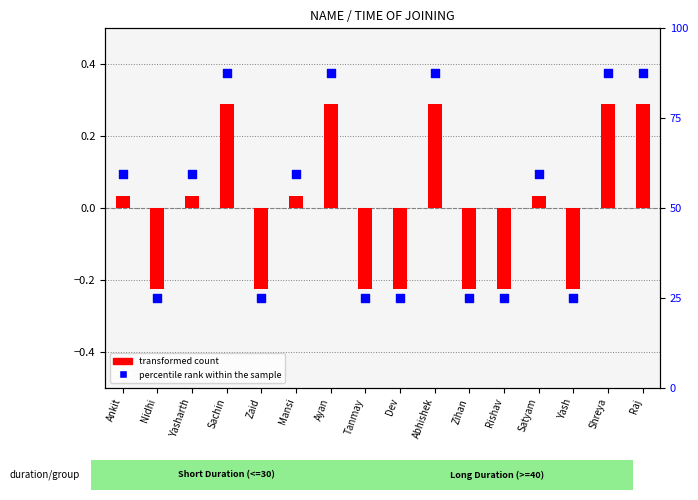

At which category is the sum across all series the highest?

Sachin